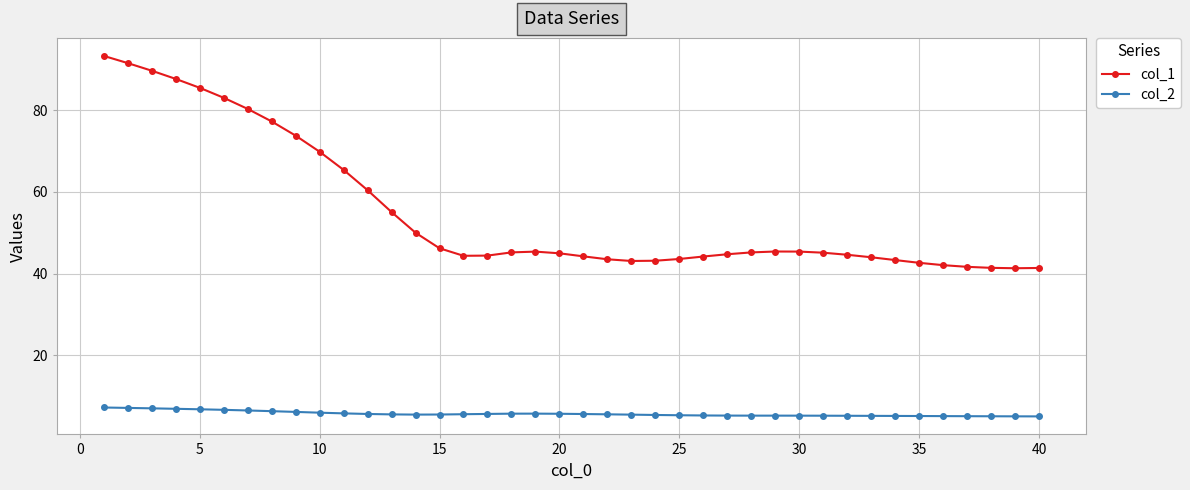

True or false: col_1 and col_2 intersect in this chart.

False